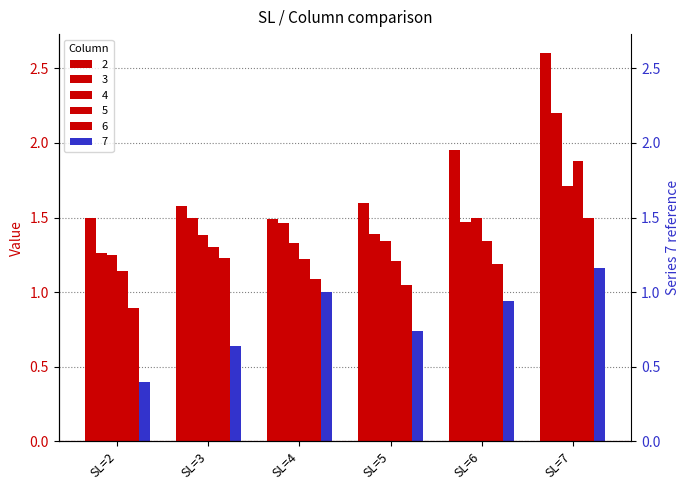

At which category does the chart reach its peak across all series?

SL=7